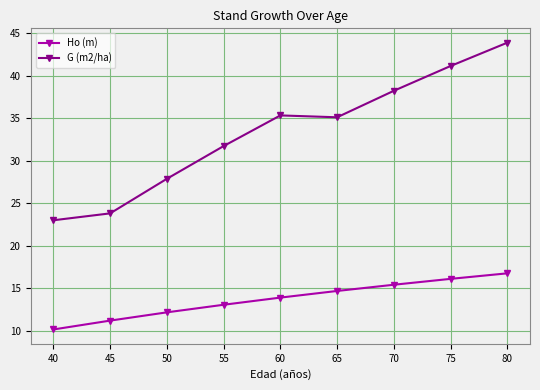

At which label is G (m2/ha) closest to 33?

55